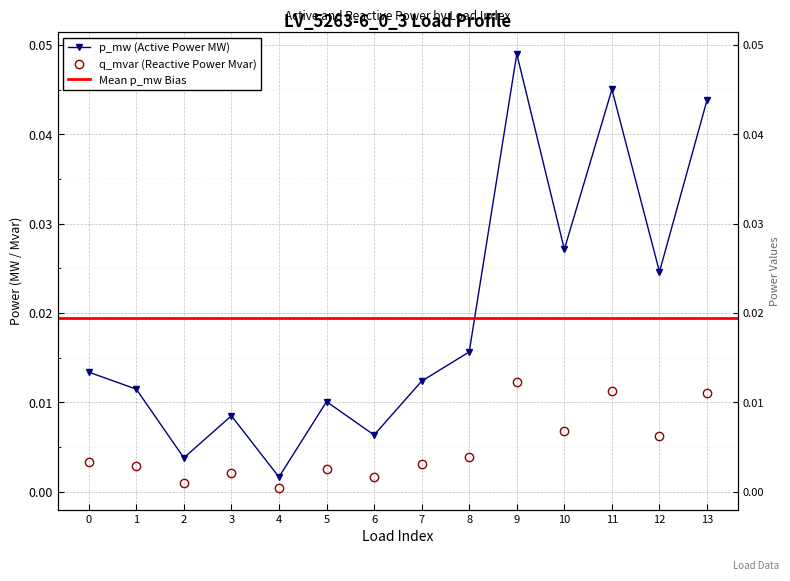

True or false: q_mvar and p_mw cross at least once.

False